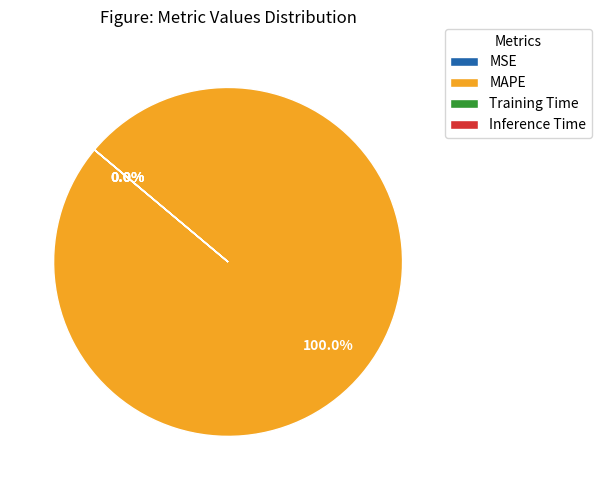

Which category accounts for the majority?

MAPE